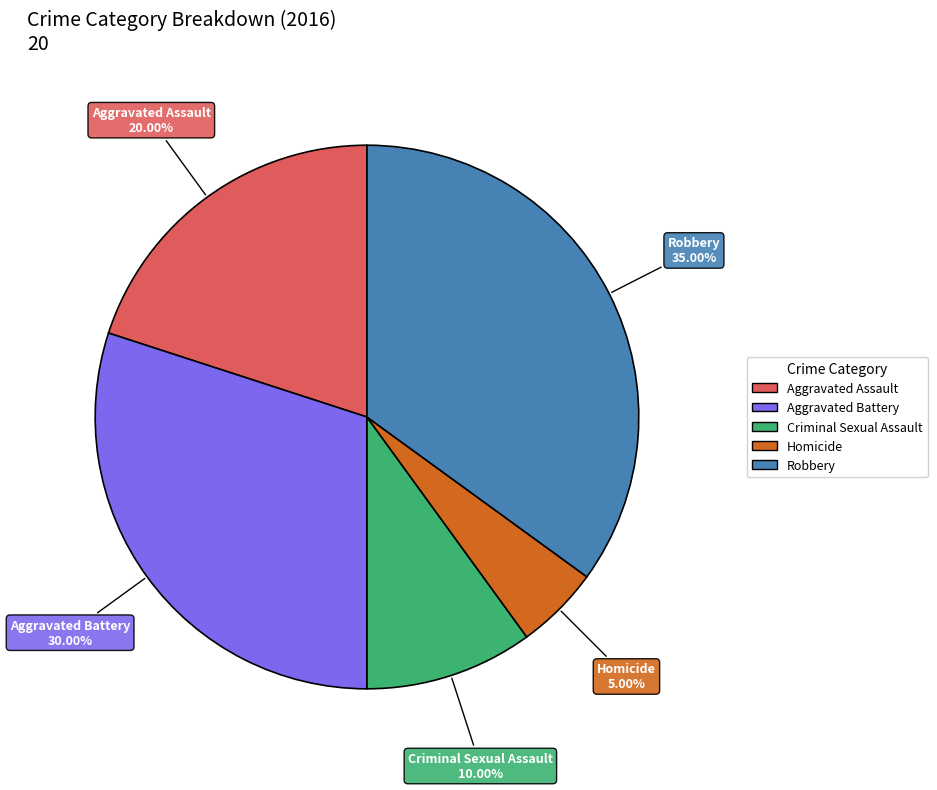

Between Aggravated Assault and Robbery, which is larger?

Robbery